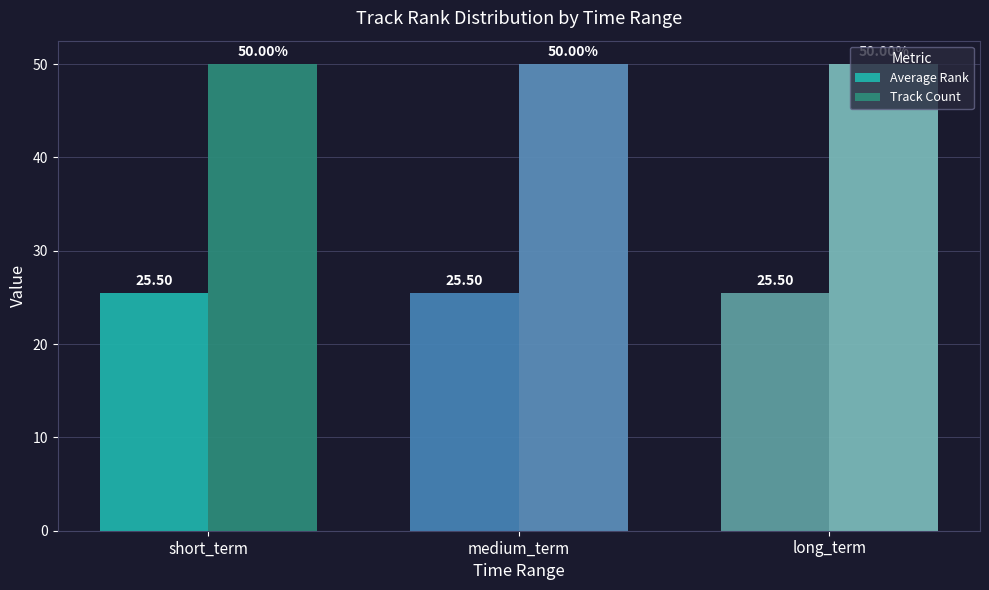

What is the sum of all Average Rank values?

76.5